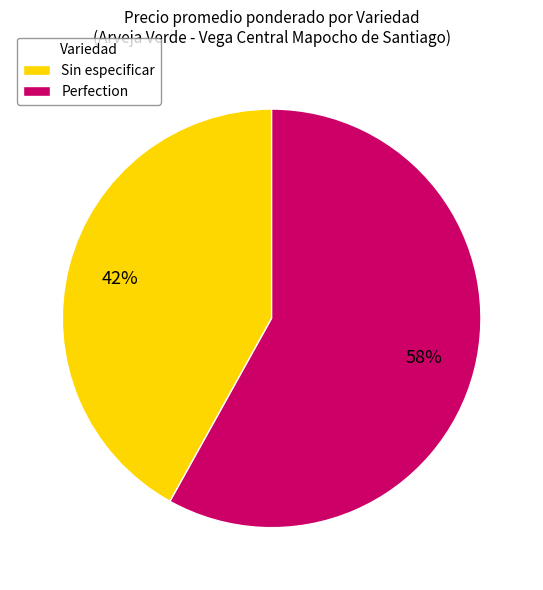

Between Sin especificar and Perfection, which is larger?

Perfection